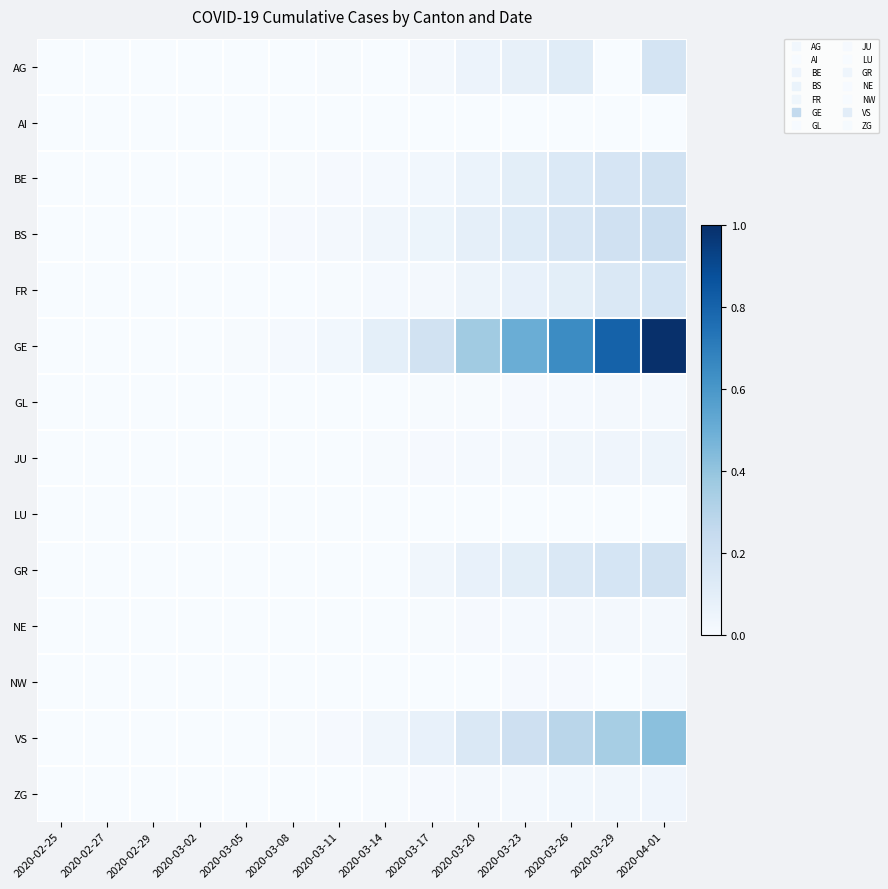

What is the maximum value shown in the chart?

1.0